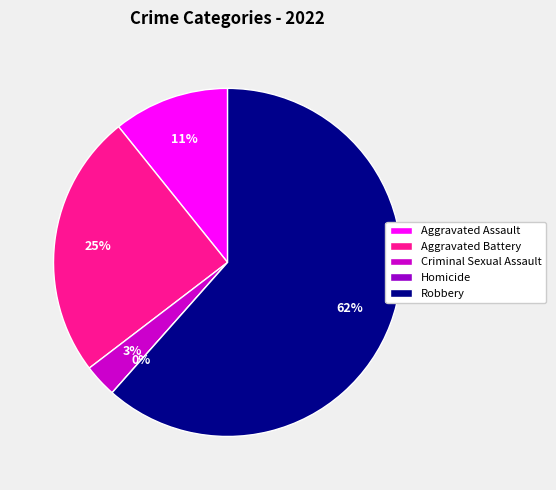

True or false: Criminal Sexual Assault accounts for 3% of the total.

True